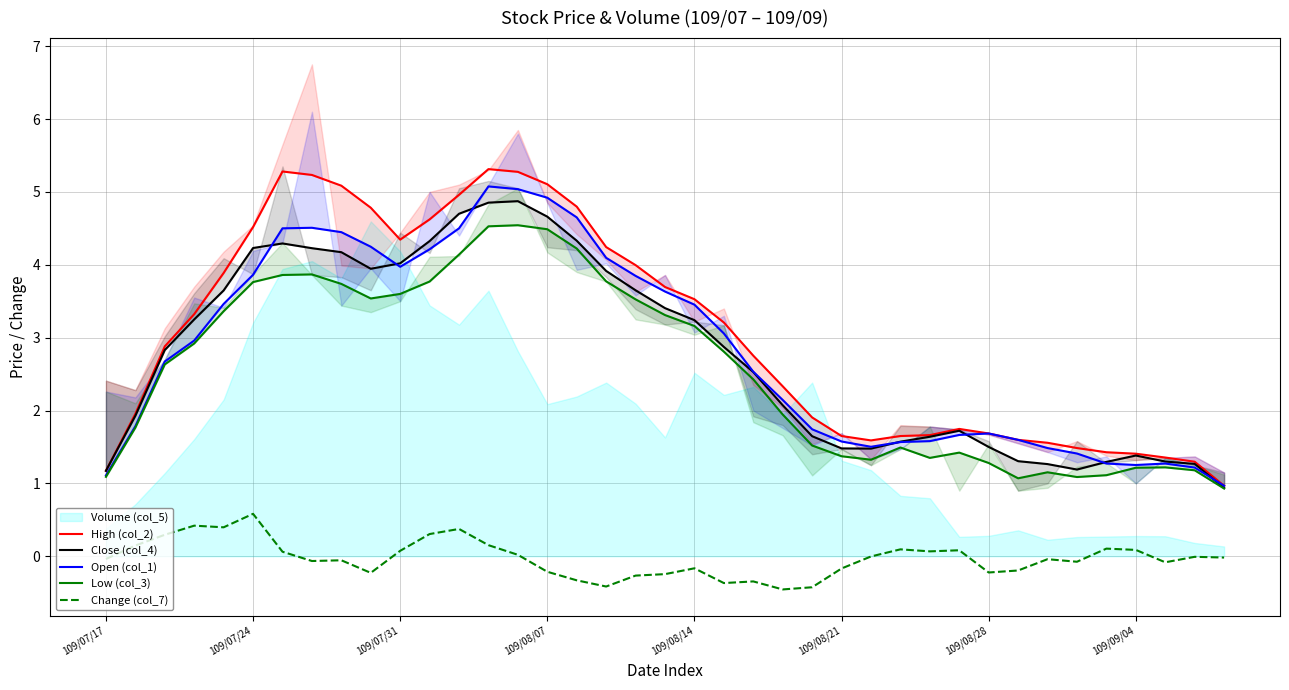

How many data points in High (col_2) are less than 2?

17